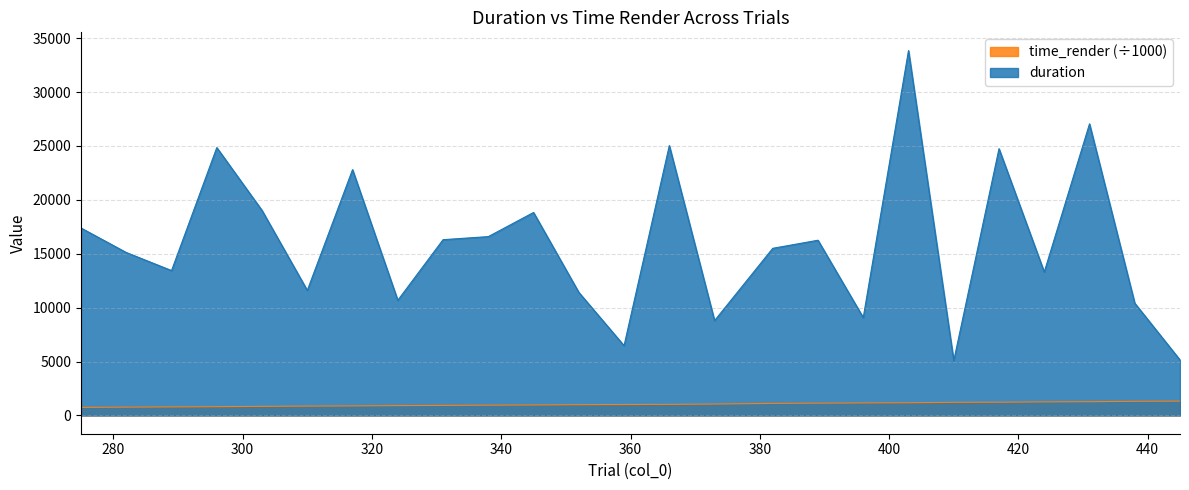

How many values in the duration series exceed 15503?

13